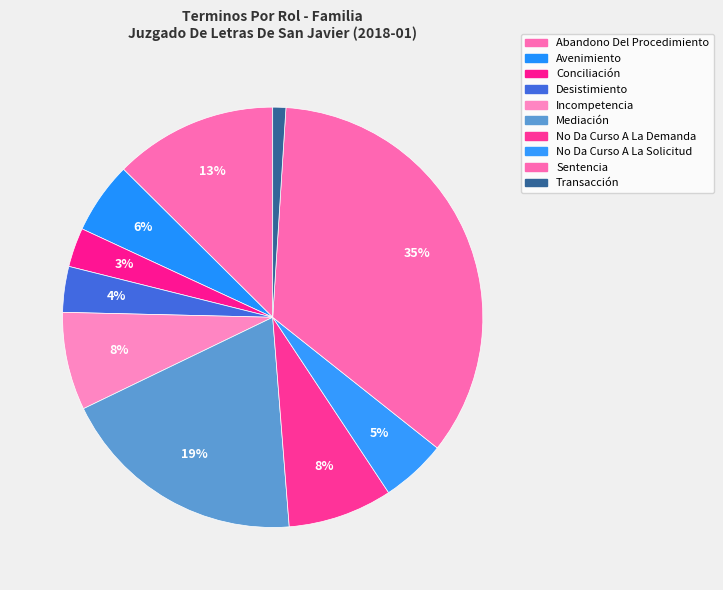

Is it true that Sentencia is 23% of the pie?

False